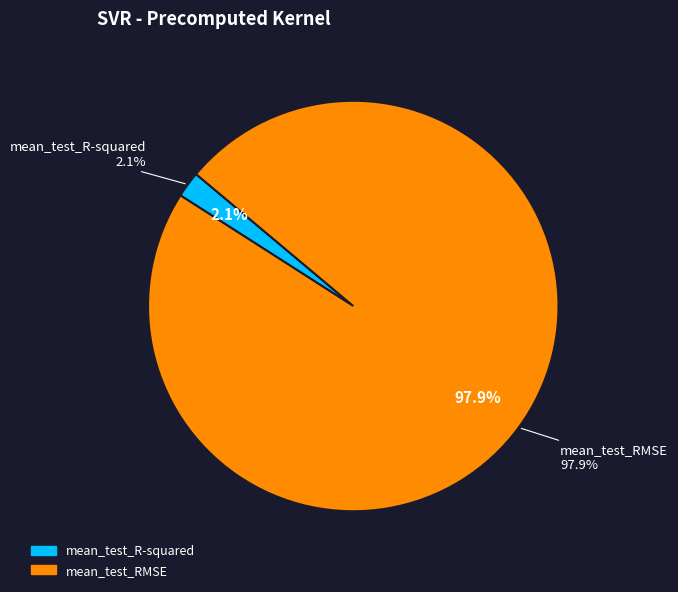

To the nearest percent, what is the difference between the mean_test_R-squared and mean_test_RMSE slice percentages?

96%